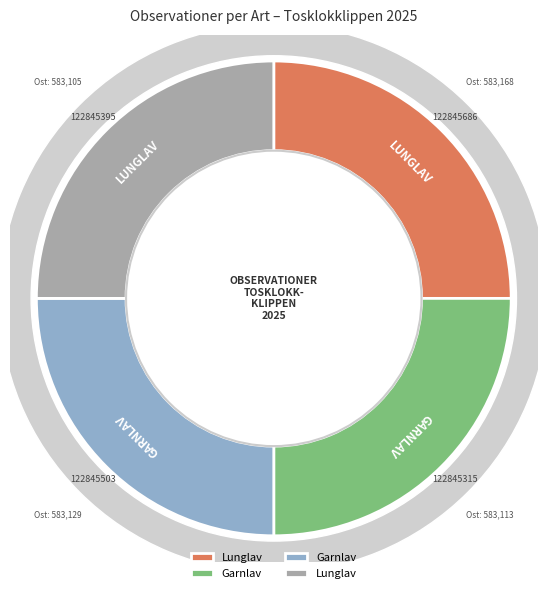

Which slice is the smallest?

122845395